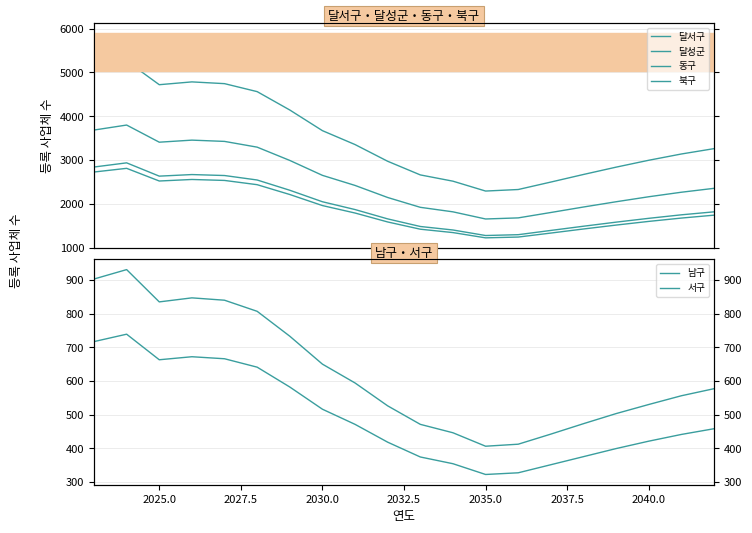

Is the value of 서구 at 13 greater than the value of 달서구 at 2032.5?

No